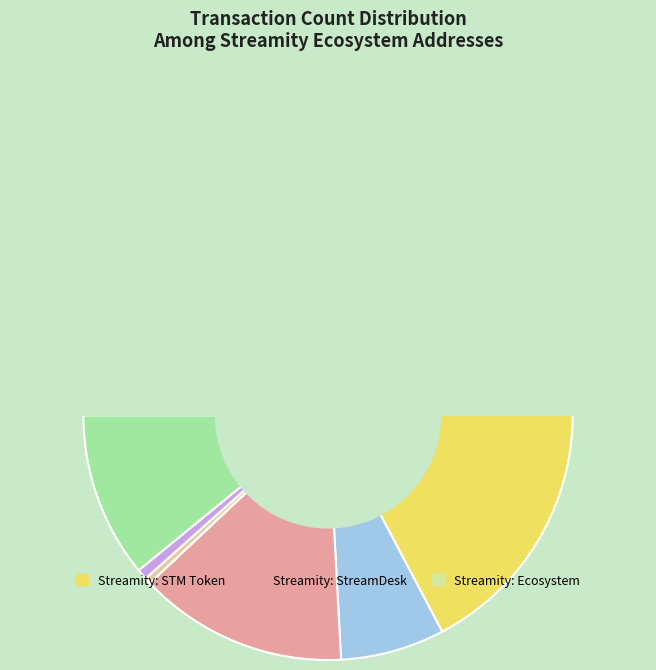

What percentage is NOT represented by Streamity: Ecosystem?

87.6%